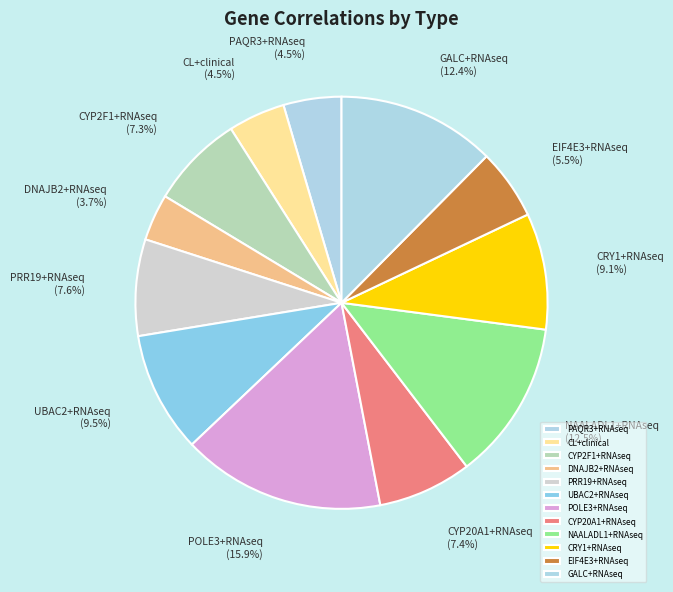

Count the number of slices in the pie.

12